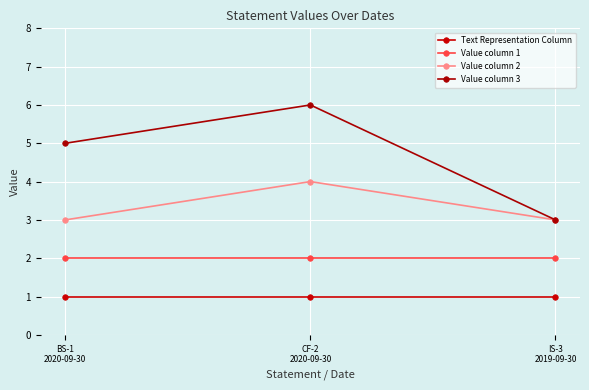

What is the value of the Text Representation Column point at the 1st from the left?

1